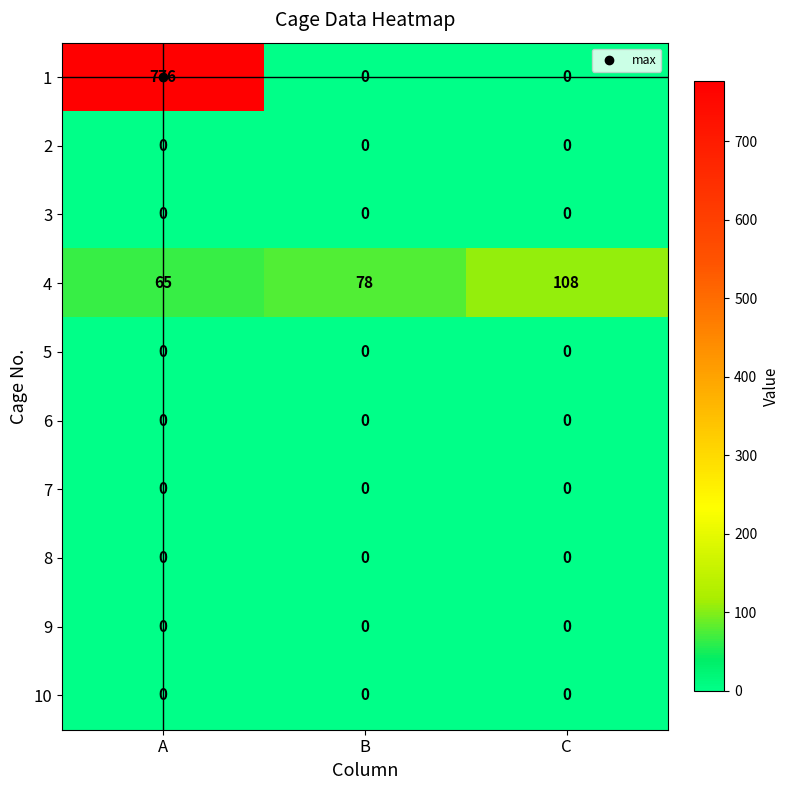

True or false: 4 has a value of 108 at C.

True